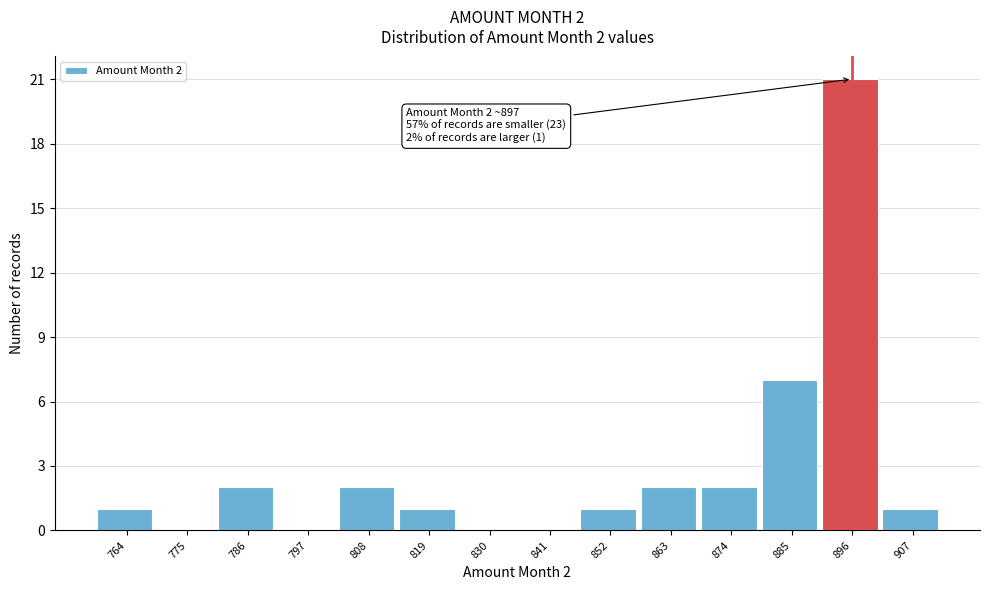

Reading left to right, what are all the values shown in this chart?

764=1	775=0	786=2	797=0	808=2	819=1	830=0	841=0	852=1	863=2	874=2	885=7	896=21	907=1